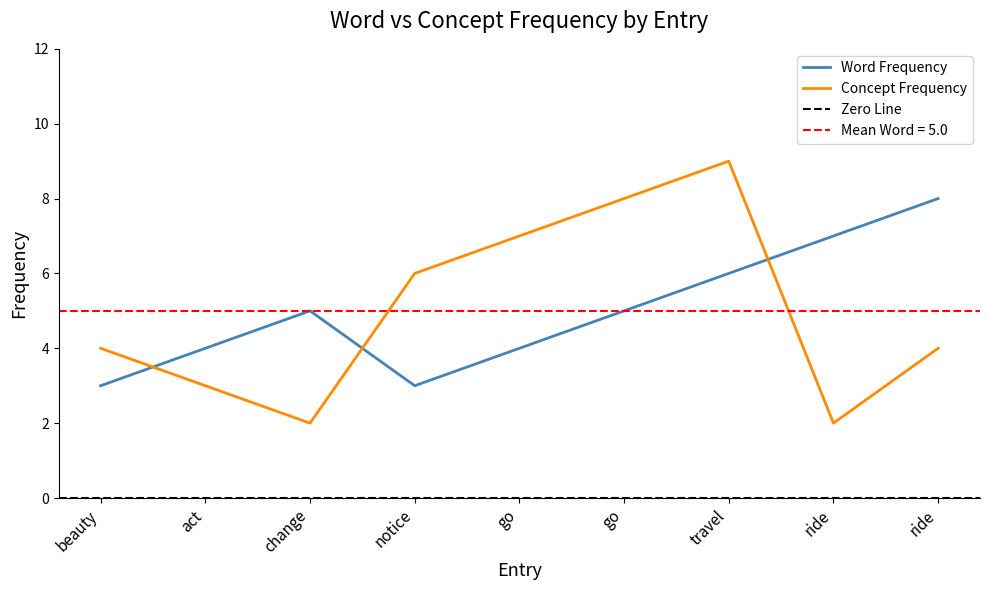

True or false: word frequency has more than 0 interior local peaks.

True